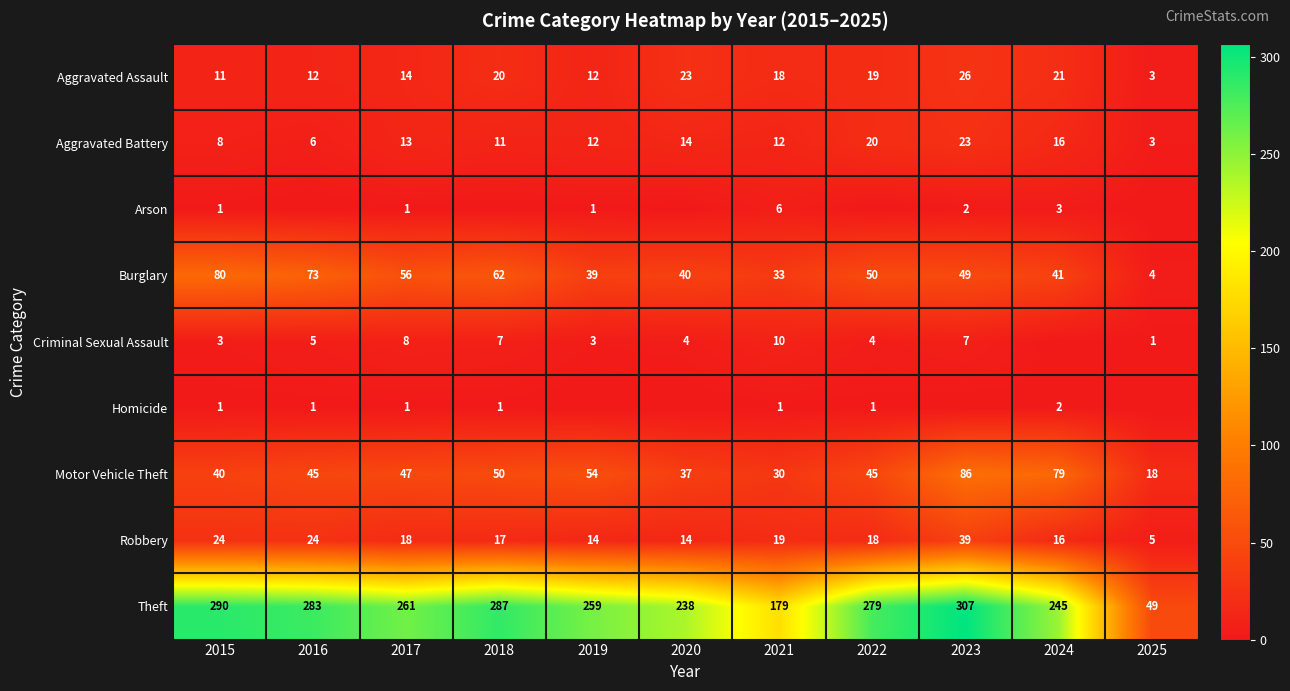

Which has a higher value, 2017 or 2016?

2017